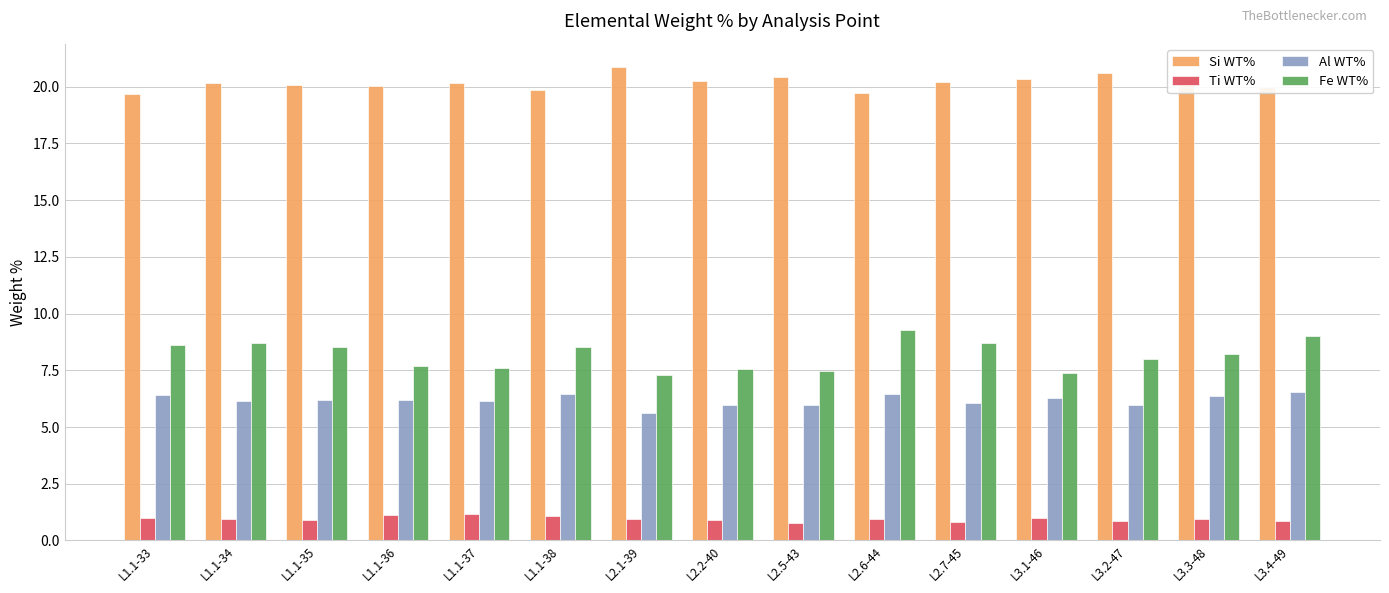

Count the number of categories in the chart.

15